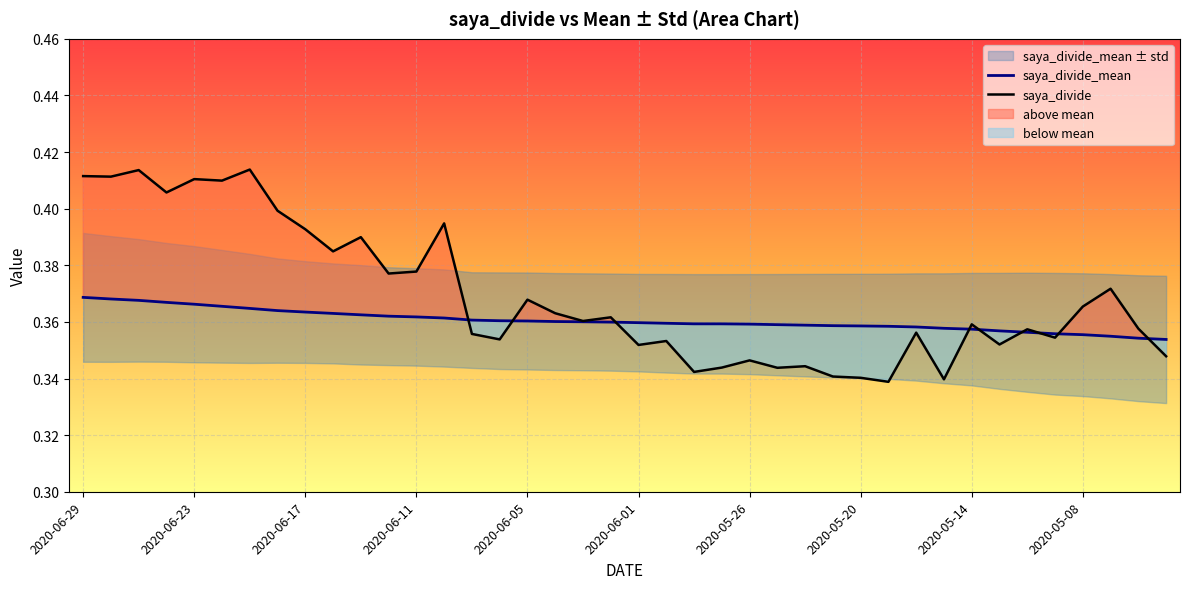

What position from the left is 19?

20